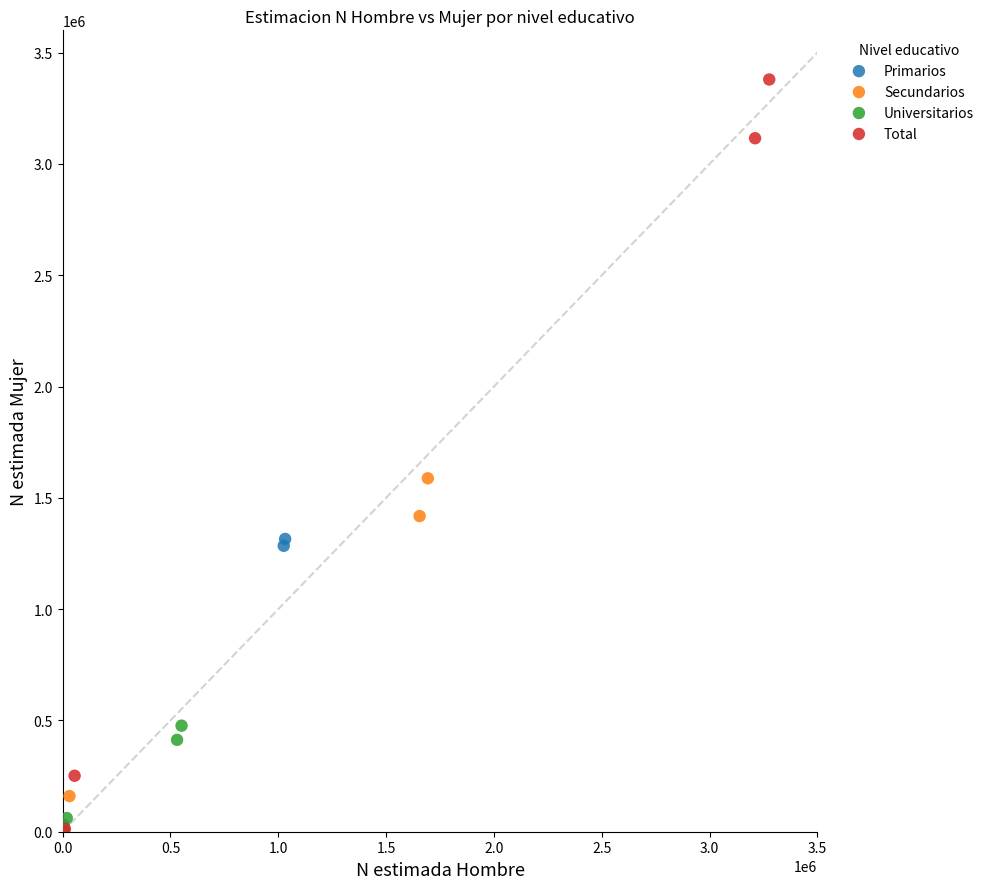

What are all the series names shown in the legend?

Primarios, Secundarios, Universitarios, Total